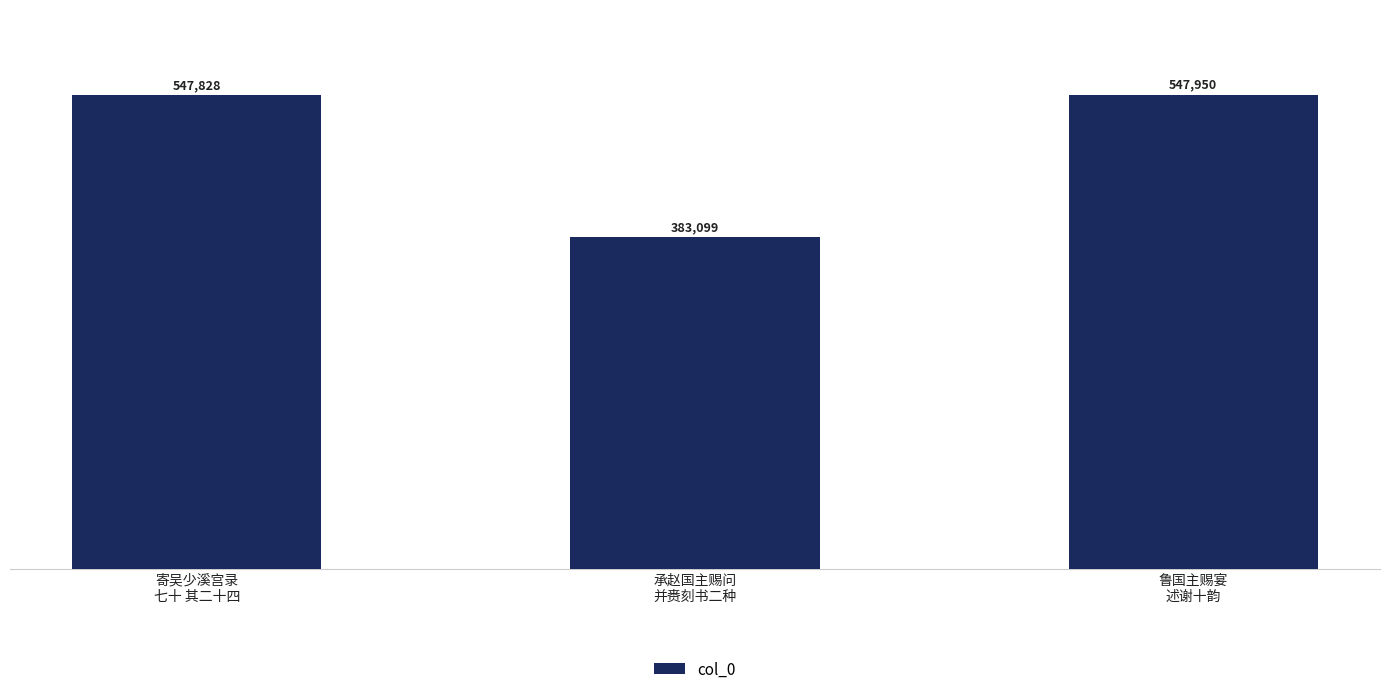

What position from the left is 承赵国主赐问
并赉刻书二种?

2